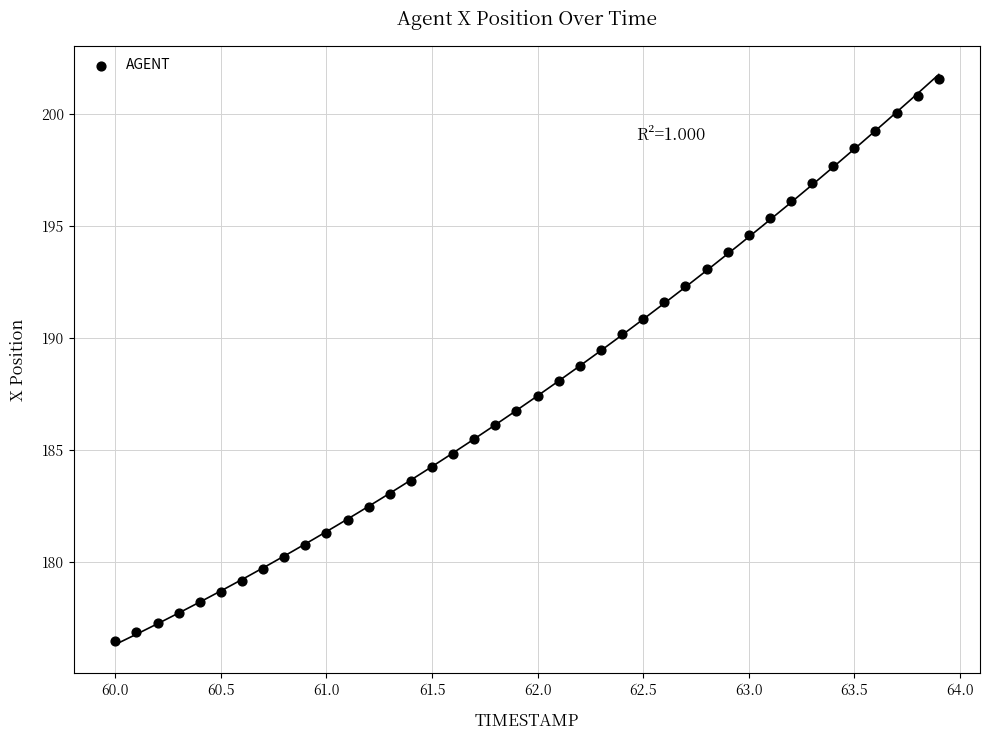

What is the range of Y values (max minus min)?

25.1